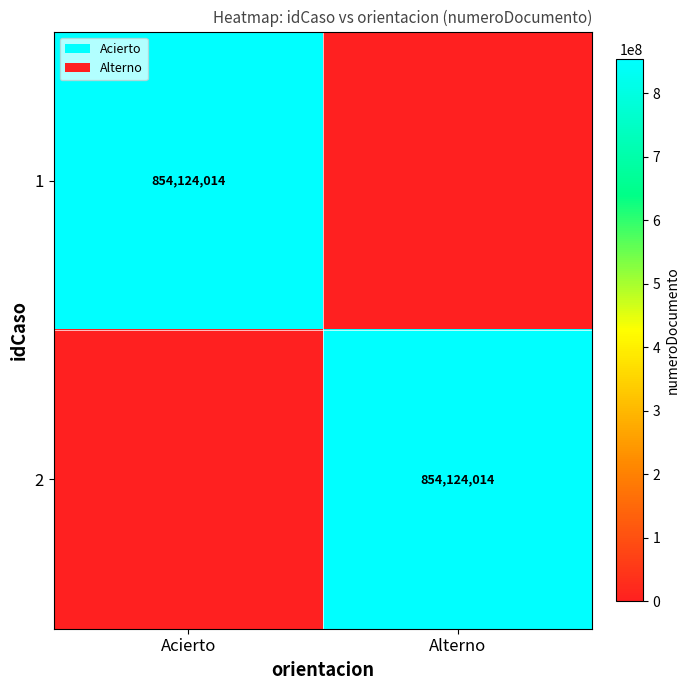

Is it true that 1 equals 1391012439 at Acierto?

False